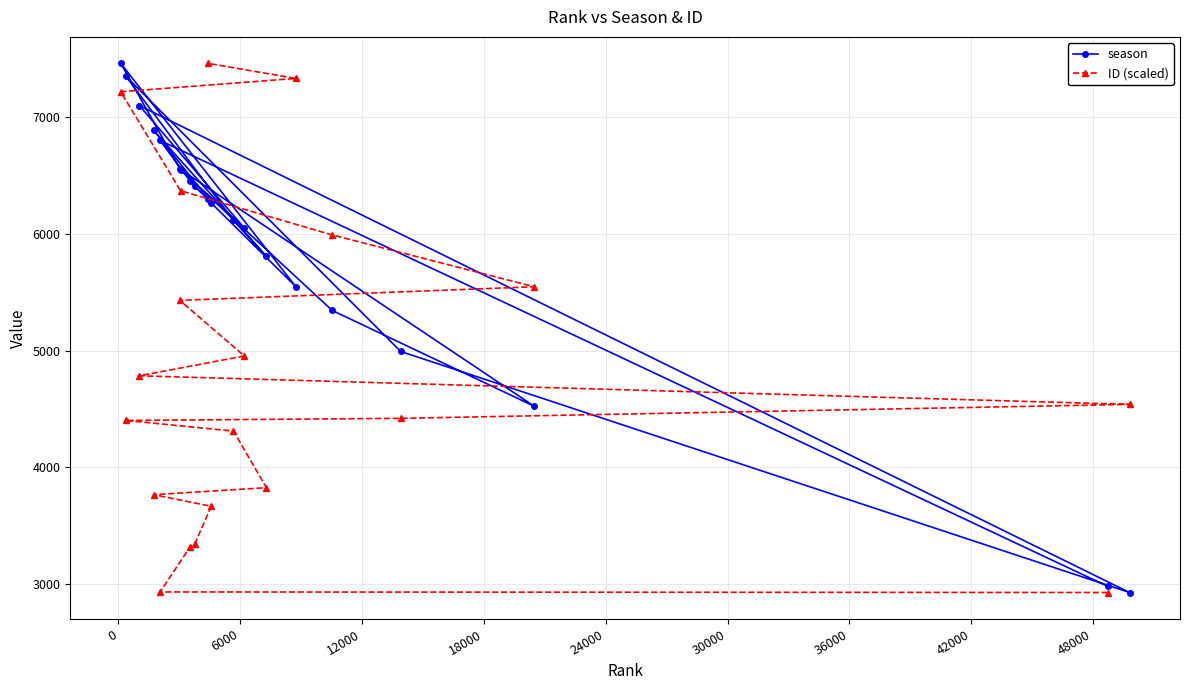

True or false: ID (scaled) has more than 2 interior local peaks.

False